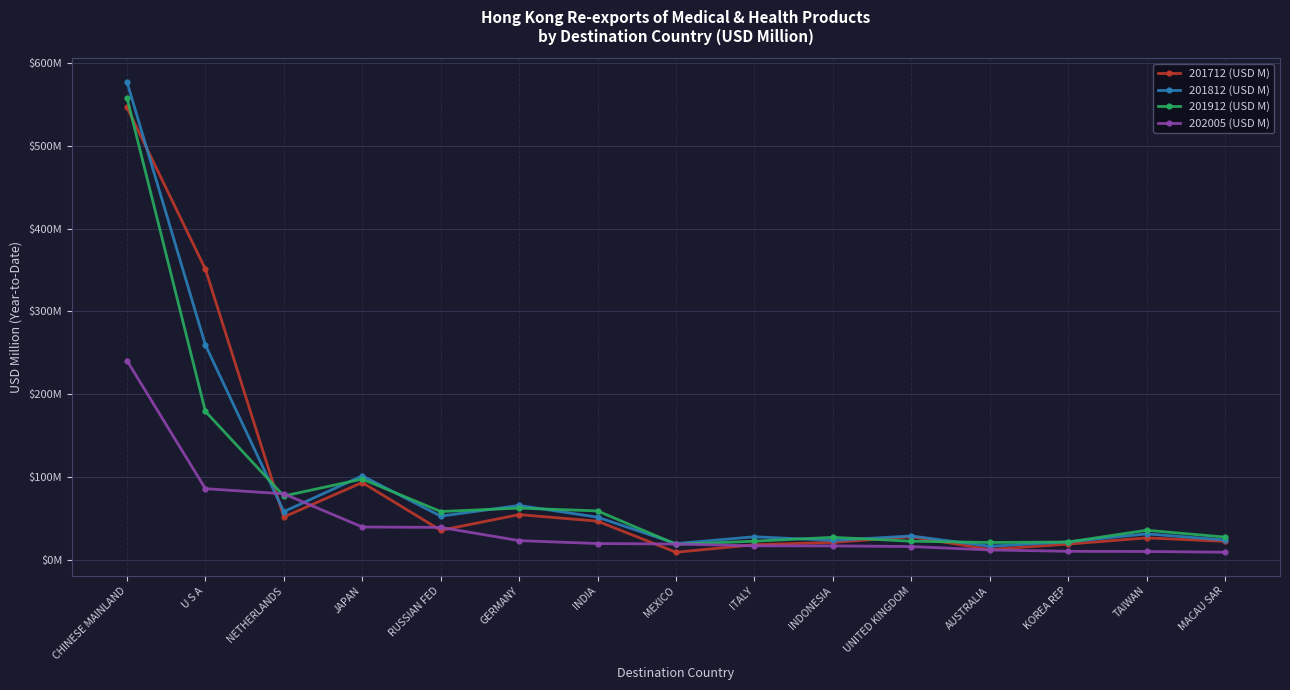

How many intersections are there between 202005 (USD M) and 201812 (USD M)?

2